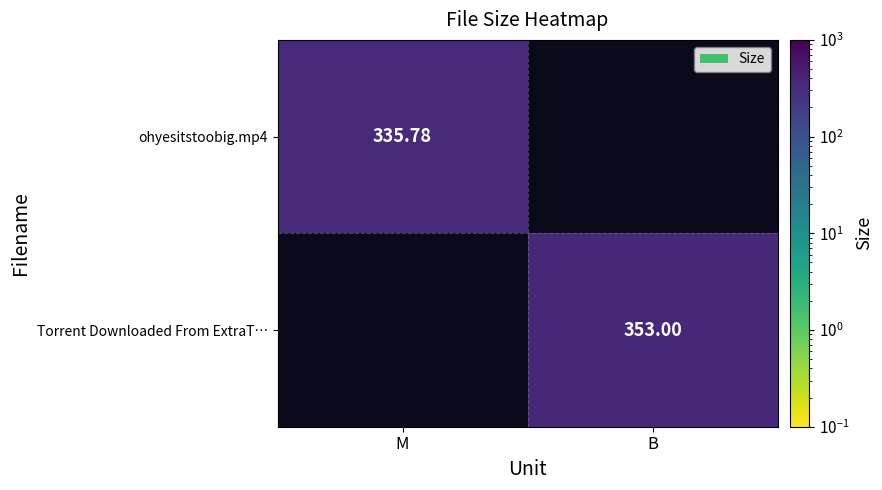

At how many categories does at least one series exceed 351?

1